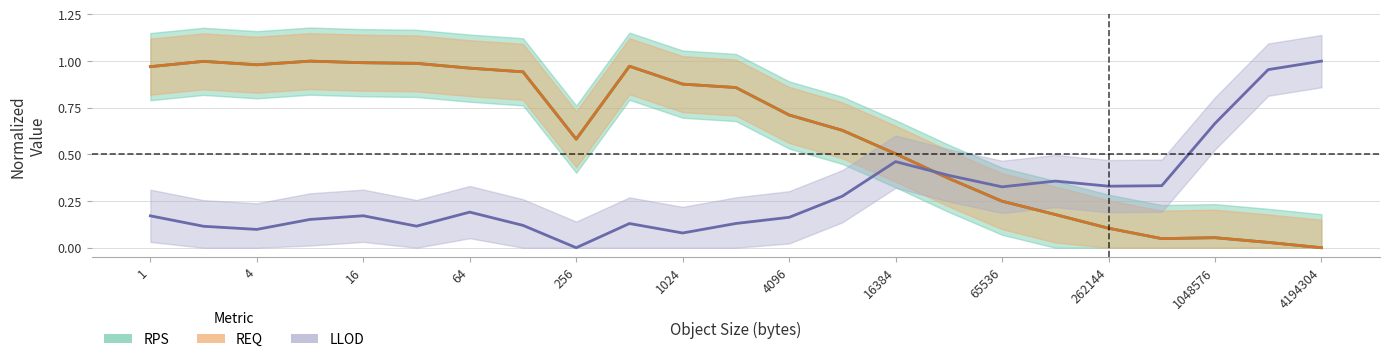

Count the number of data series in this chart.

3